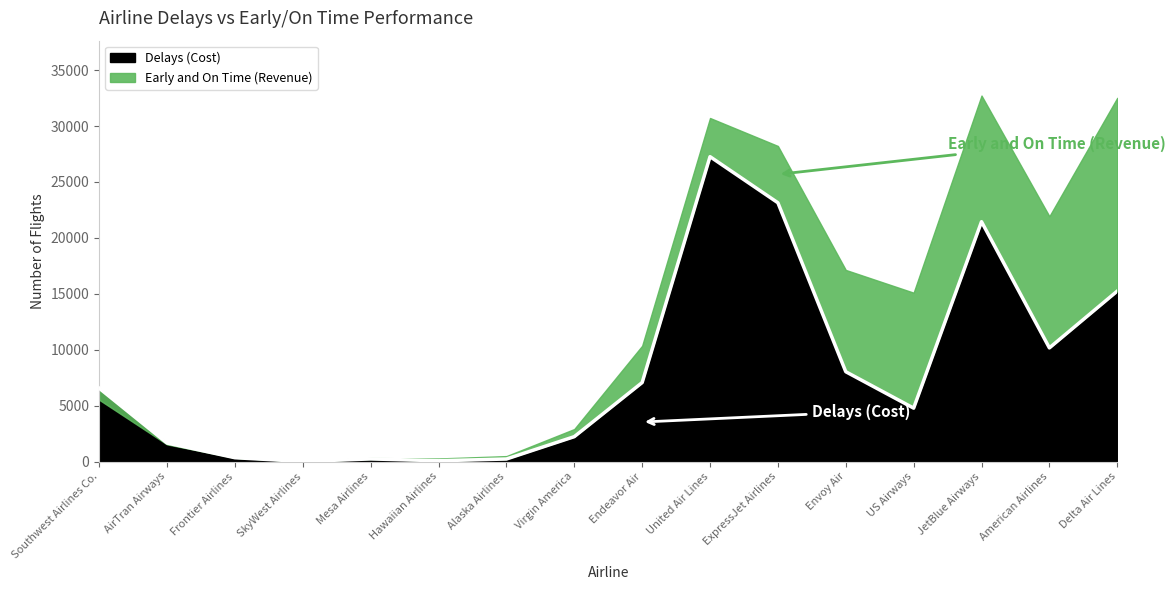

What is the smallest value displayed?

9